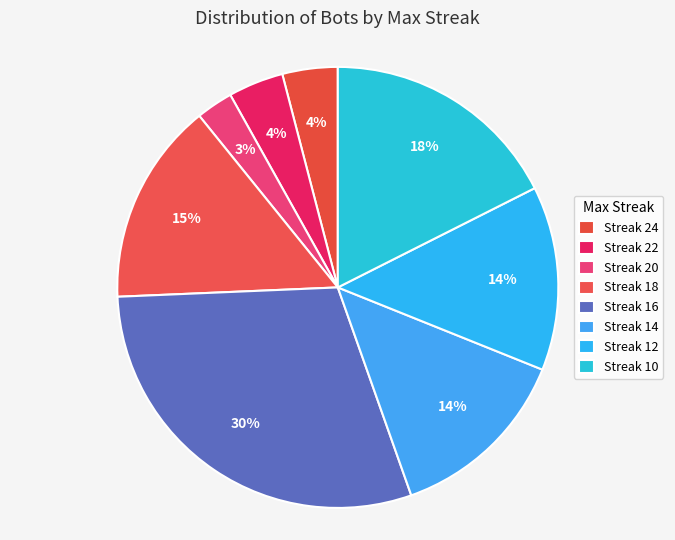

Is there any slice that represents more than half of the pie?

No